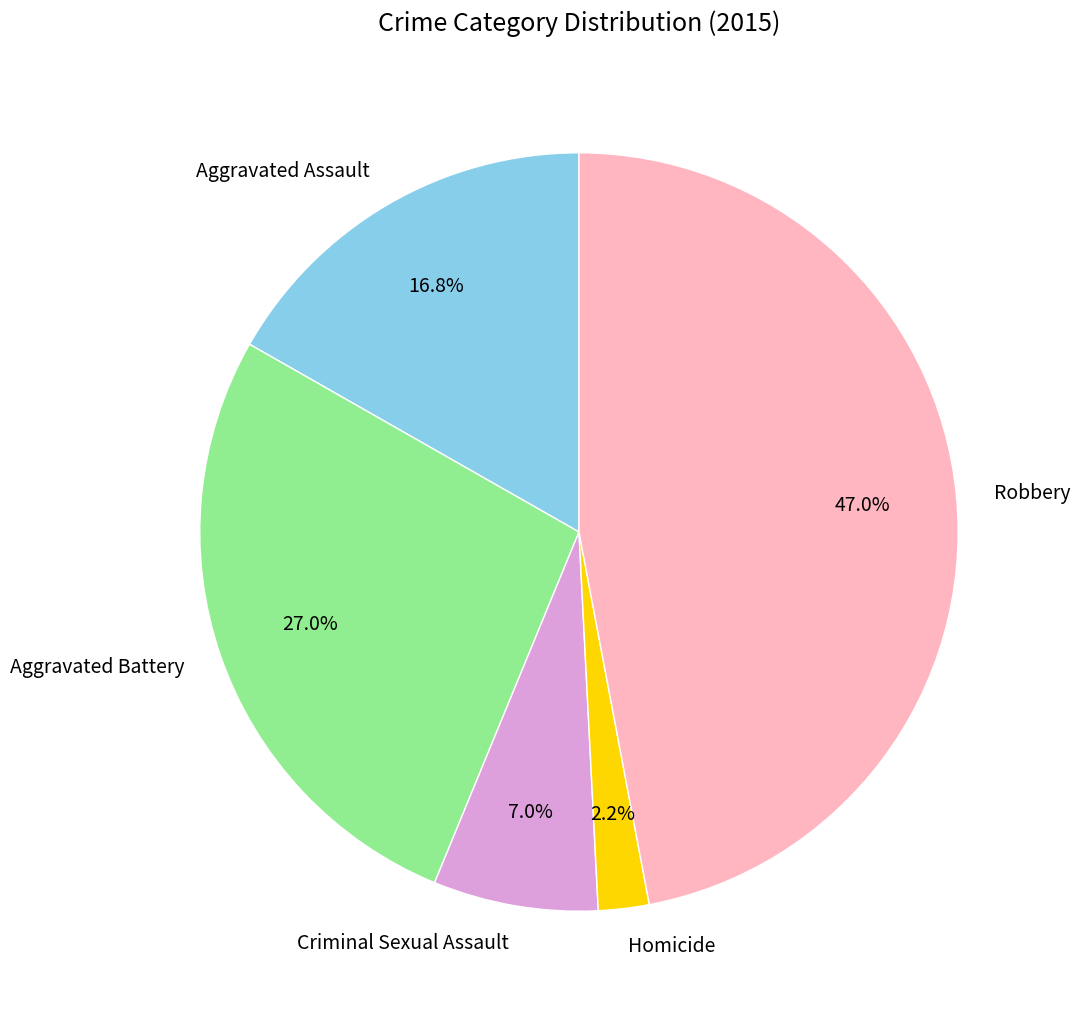

Rank the categories by value from highest to lowest.

Robbery, Aggravated Battery, Aggravated Assault, Criminal Sexual Assault, Homicide